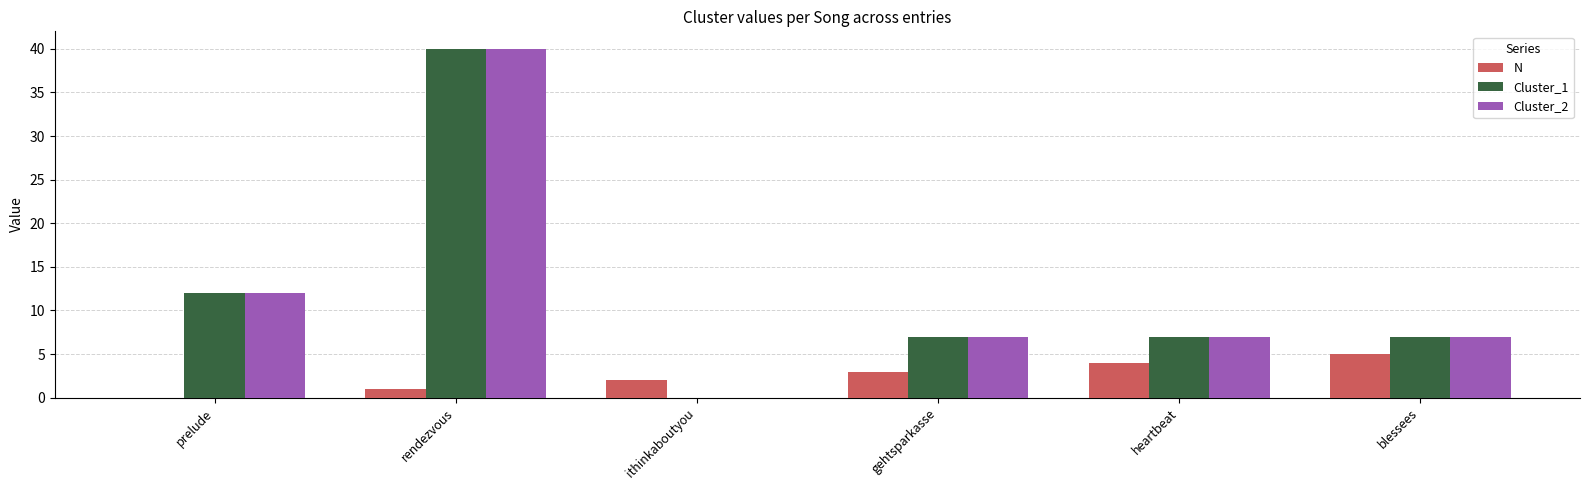

Reading right to left, transcribe all the data shown in this chart.

N: 5	4	3	2	1	0
Cluster_1: 7	7	7	0	40	12
Cluster_2: 7	7	7	0	40	12